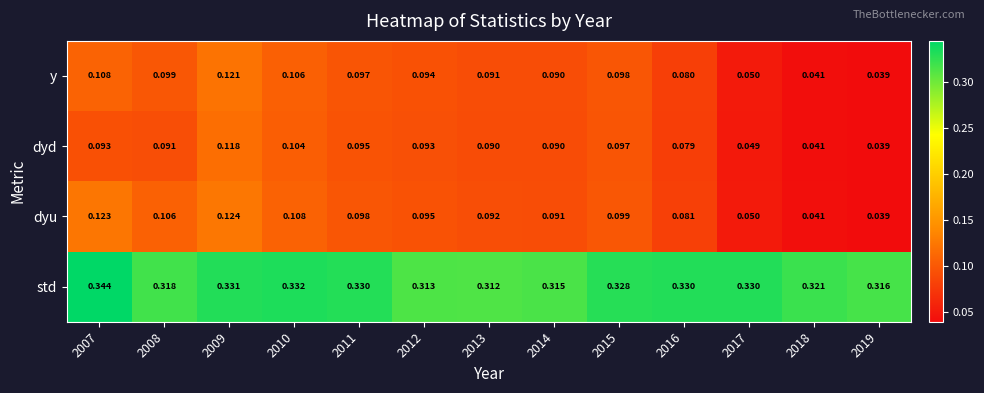

Which series has the largest range (max minus min)?

dyu